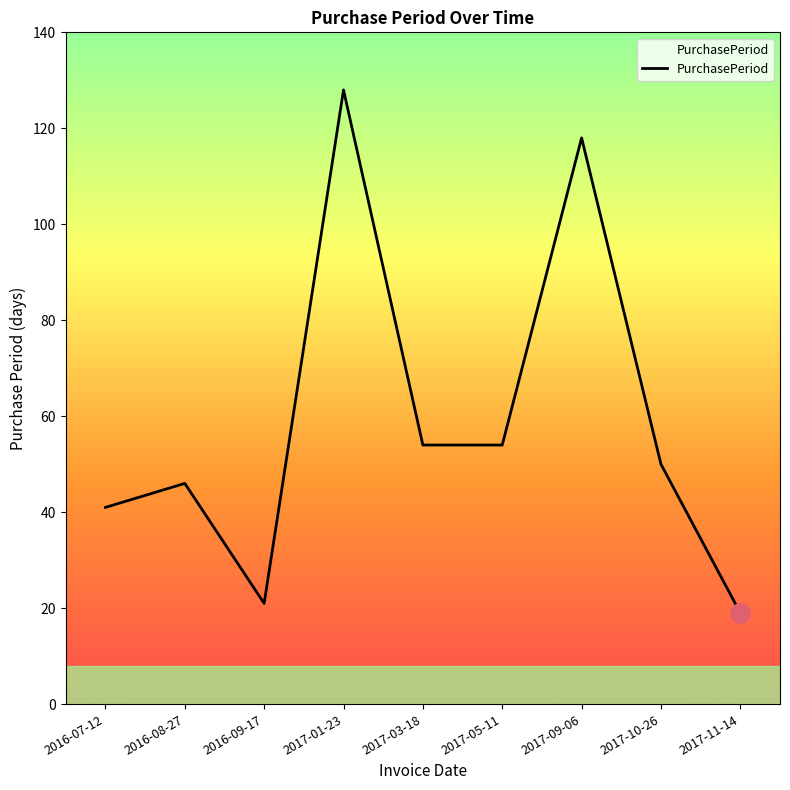

Reading right to left, list all the values displayed in this chart.

2017-11-14=19	2017-10-26=50	2017-09-06=118	2017-05-11=54	2017-03-18=54	2017-01-23=128	2016-09-17=21	2016-08-27=46	2016-07-12=41